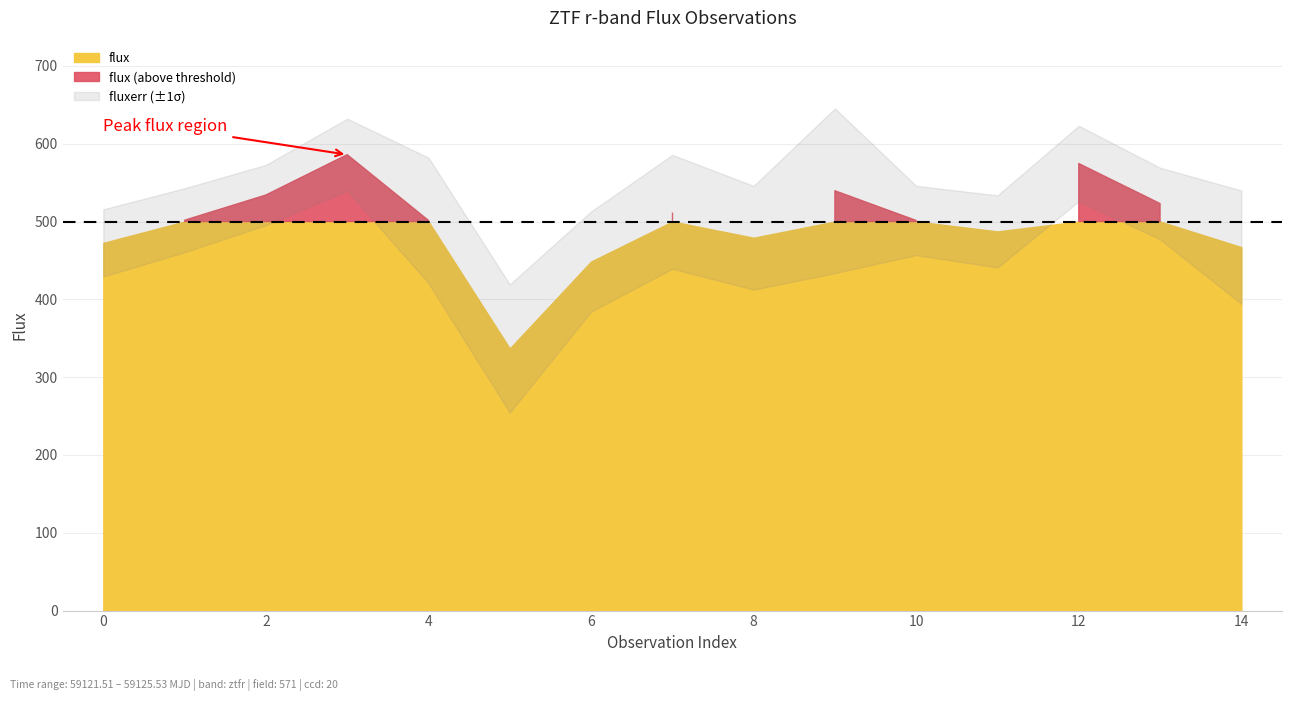

True or false: flux and fluxerr cross at least once.

False